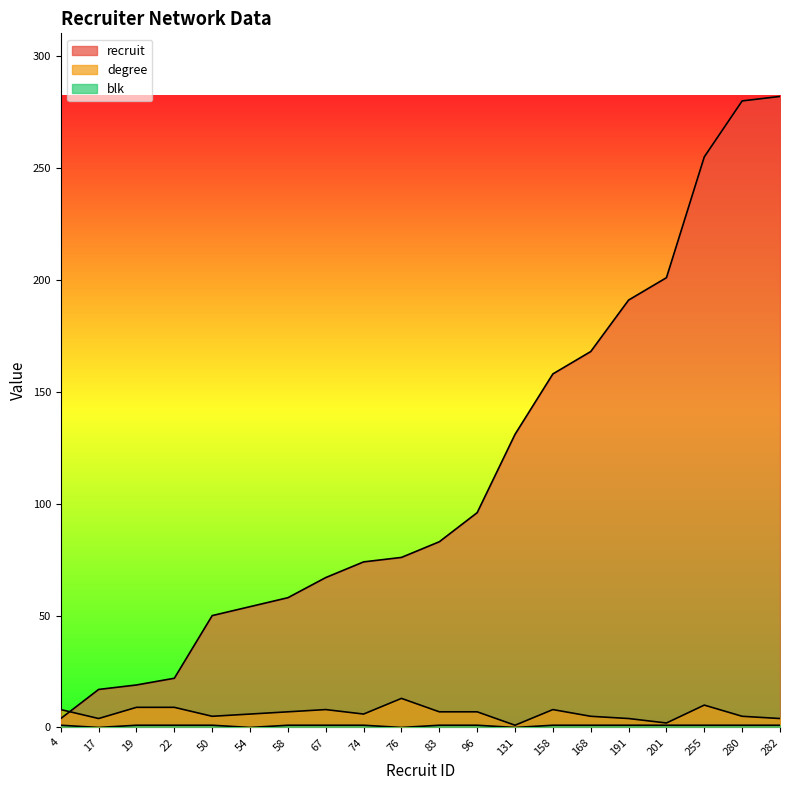

Reading left to right, what are all the values shown in this chart?

recruit: 4	17	19	22	50	54	58	67	74	76	83	96	131	158	168	191	201	255	280	282
degree: 8	4	9	9	5	6	7	8	6	13	7	7	1	8	5	4	2	10	5	4
blk: 1	0	1	1	1	0	1	1	1	0	1	1	0	1	1	1	1	1	1	1